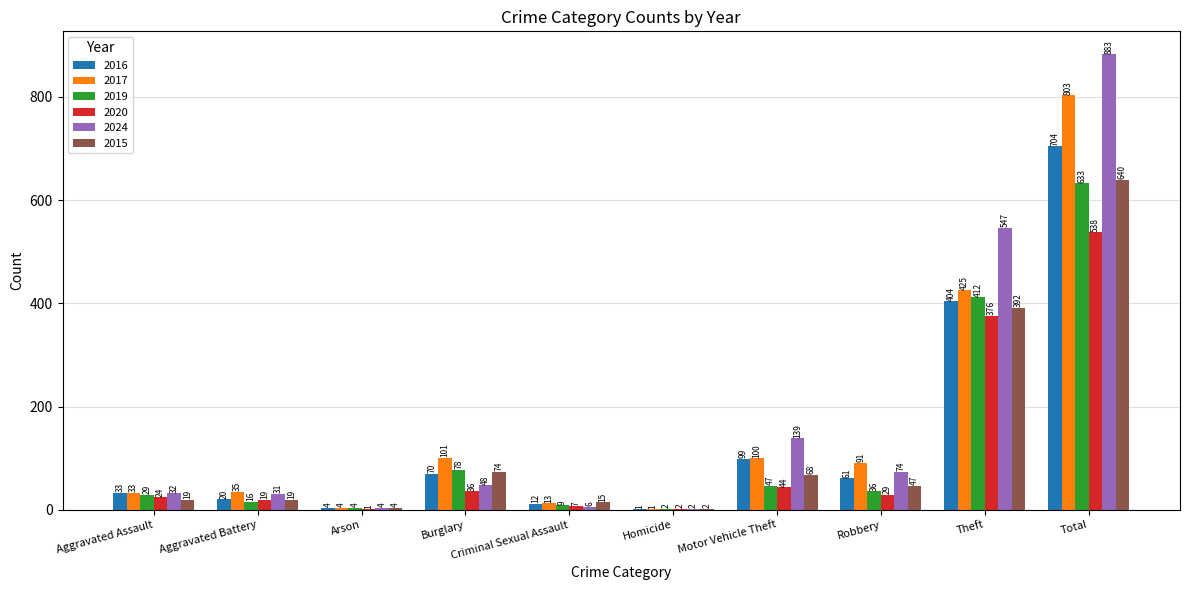

Read the 2024 value at Theft, to the nearest 10.

550